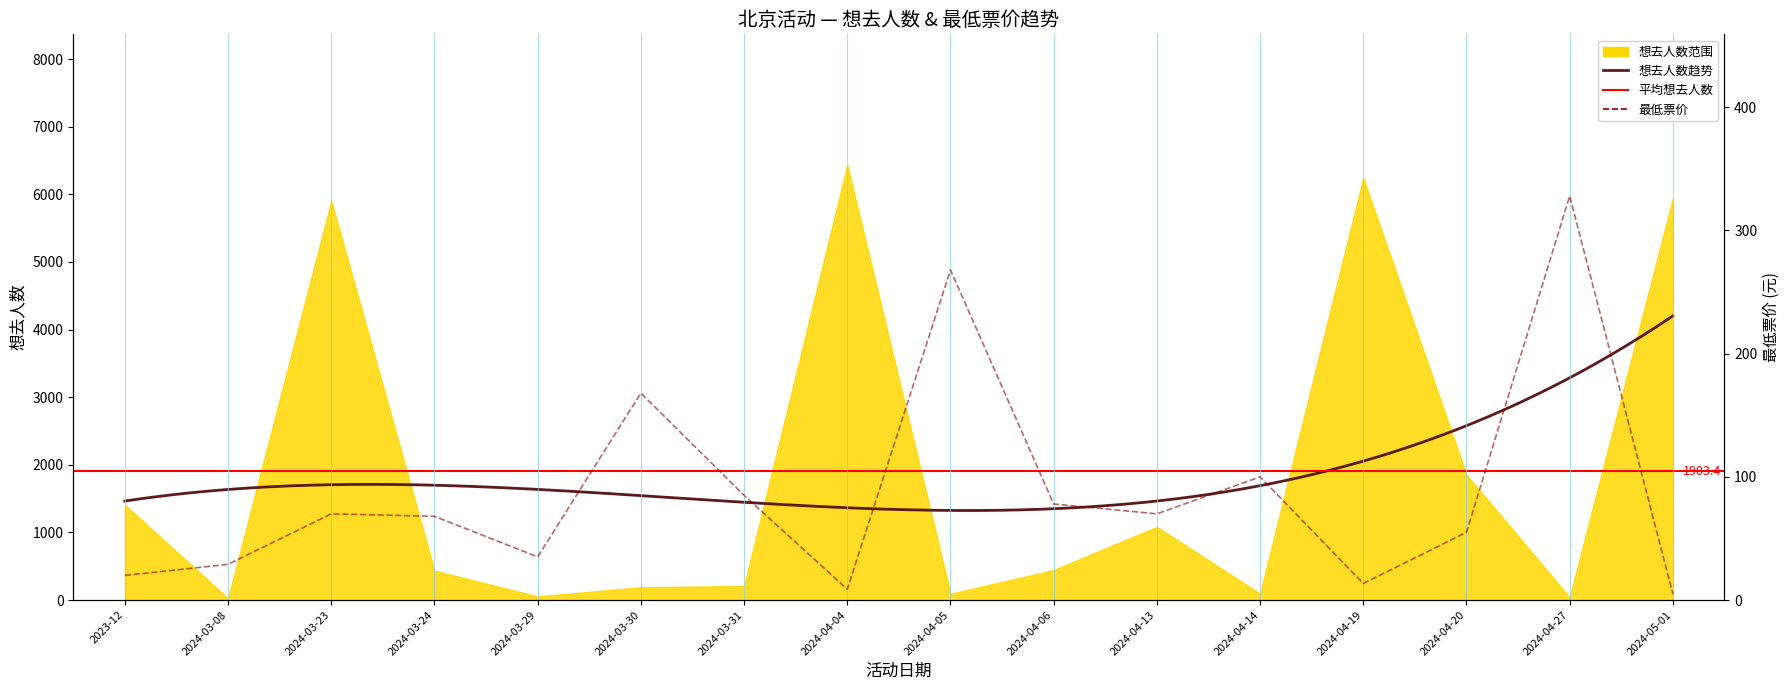

What position from the left is 2024-03-08?

2